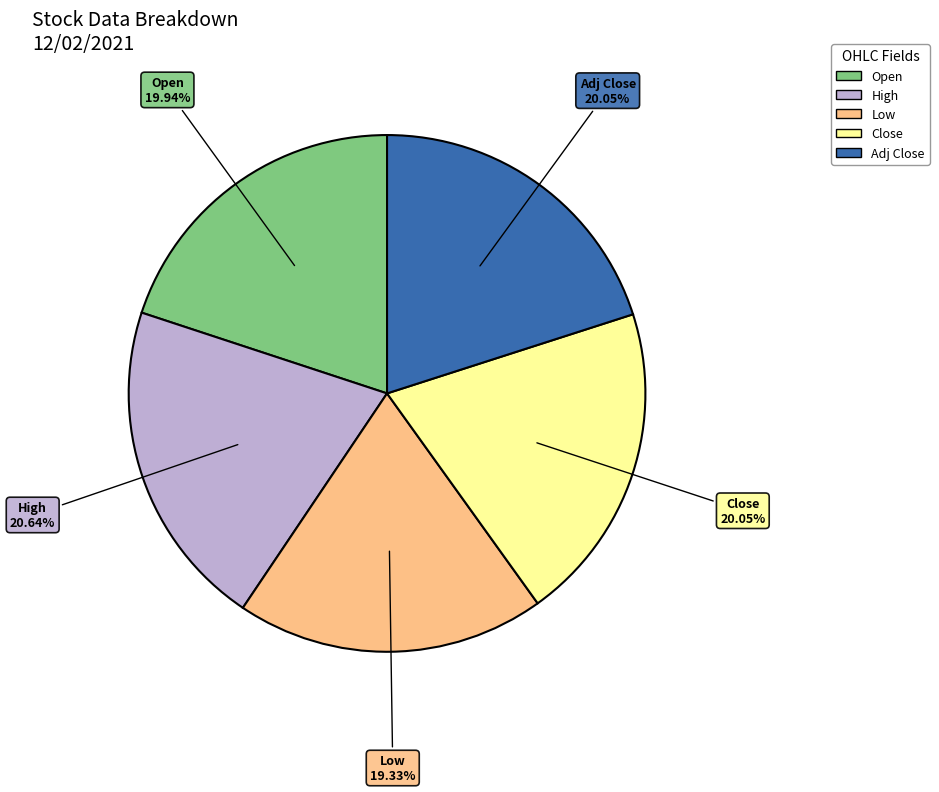

Is there any slice that represents more than half of the pie?

No